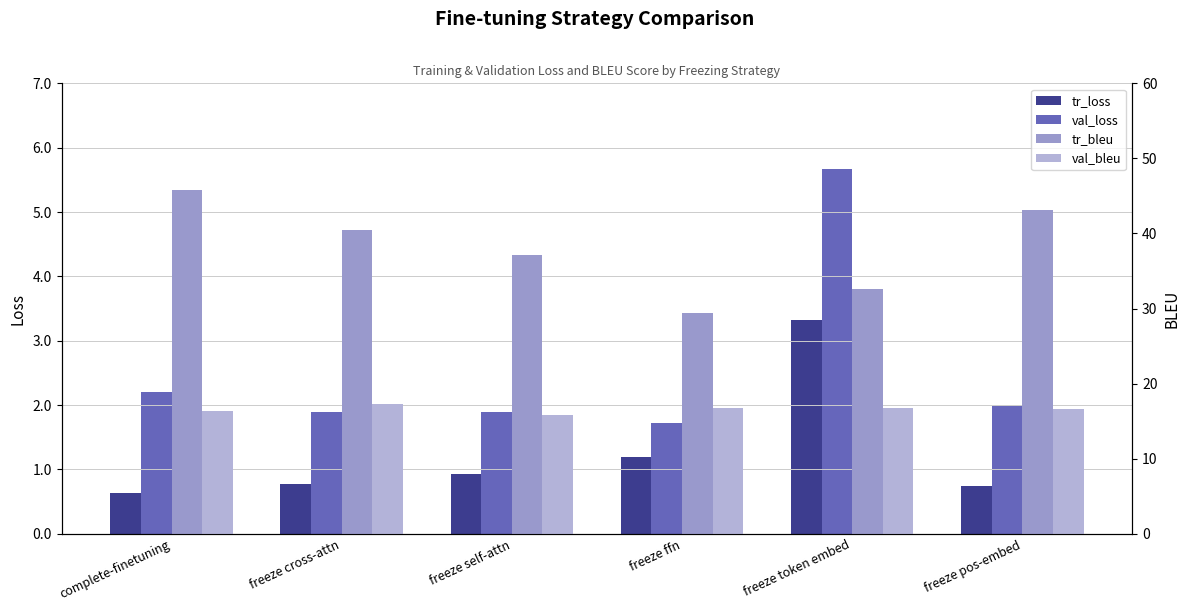

Is the value of tr_loss at freeze cross-attn greater than the value of val_loss at freeze pos-embed?

No